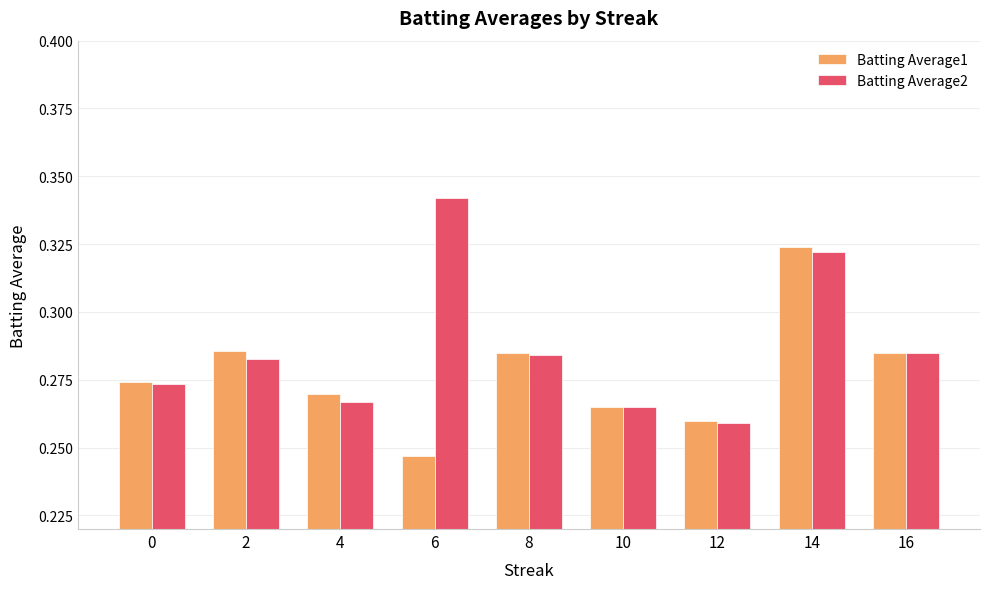

Count the Batting Average1 values in the range 0 to 1.

9